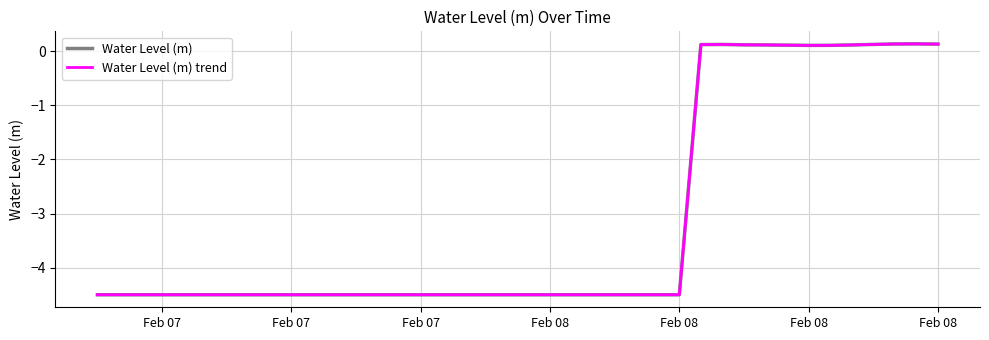

Is this an area chart (filled region under the line)?

No